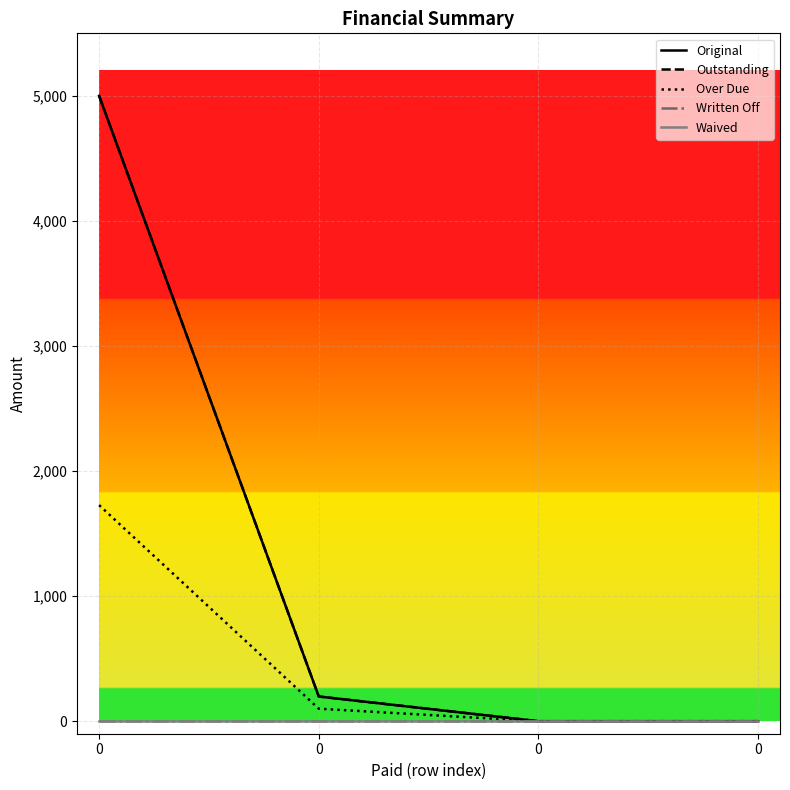

What is the total value across all series at 0?

11727.7